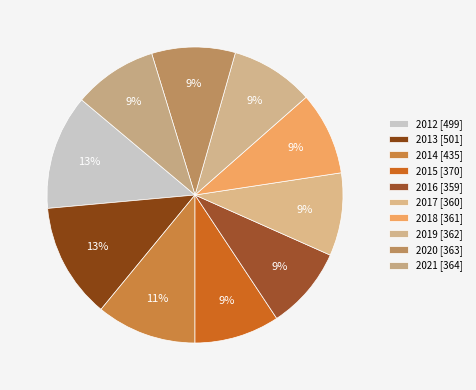

How many segments does this pie chart have?

10